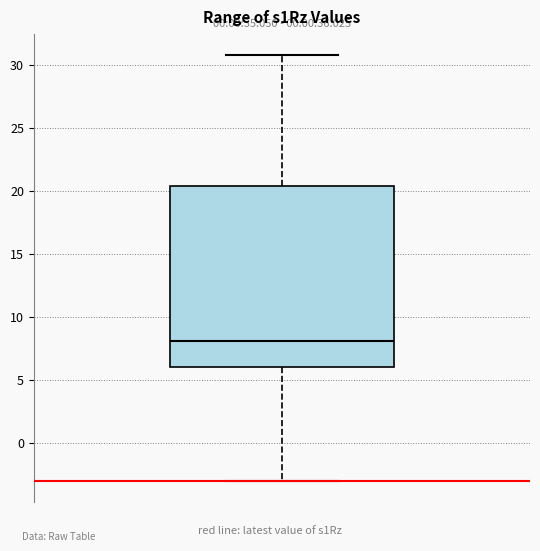

Where is the lower edge of the box on the y-axis? The values are not printed on the chart, so give them approximately, as read against the axis.

6.0